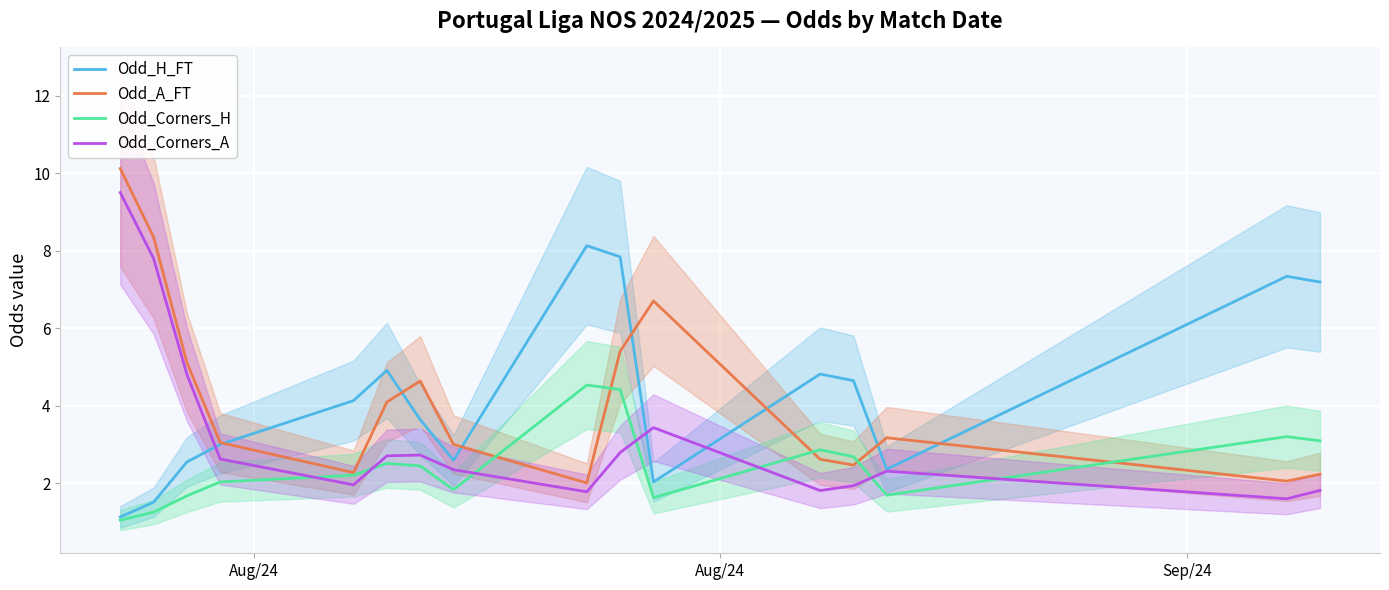

After their last crossing, which series has the higher values: Odd_Corners_A or Odd_Corners_H?

Odd_Corners_H